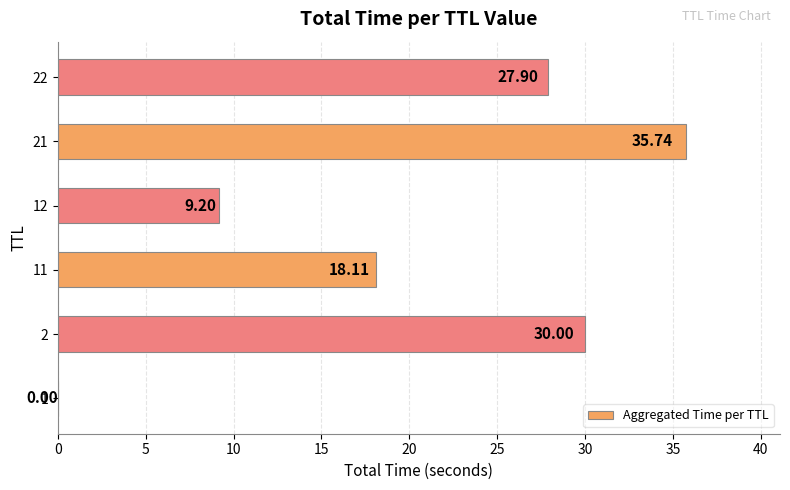

Which has a higher value, 12 or 21?

21